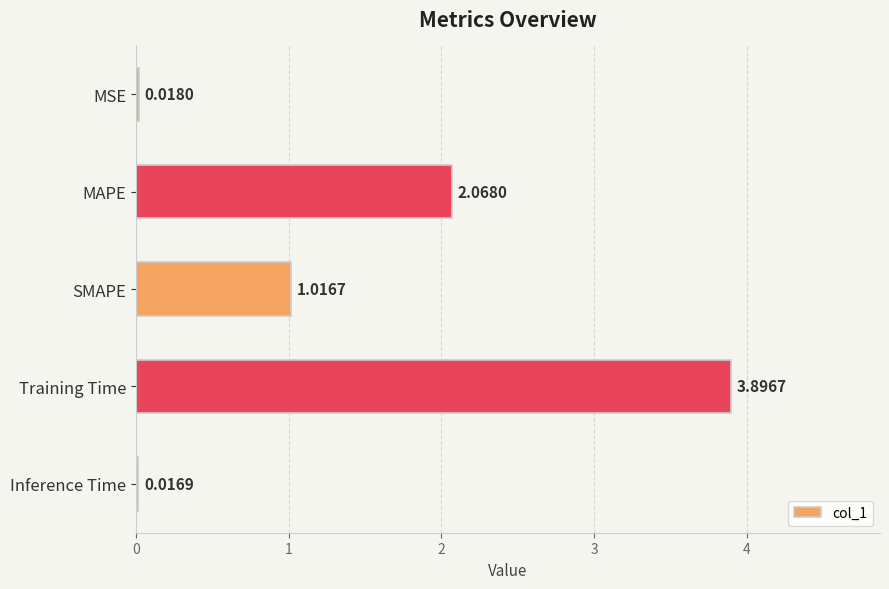

How many data points does each series have?

5